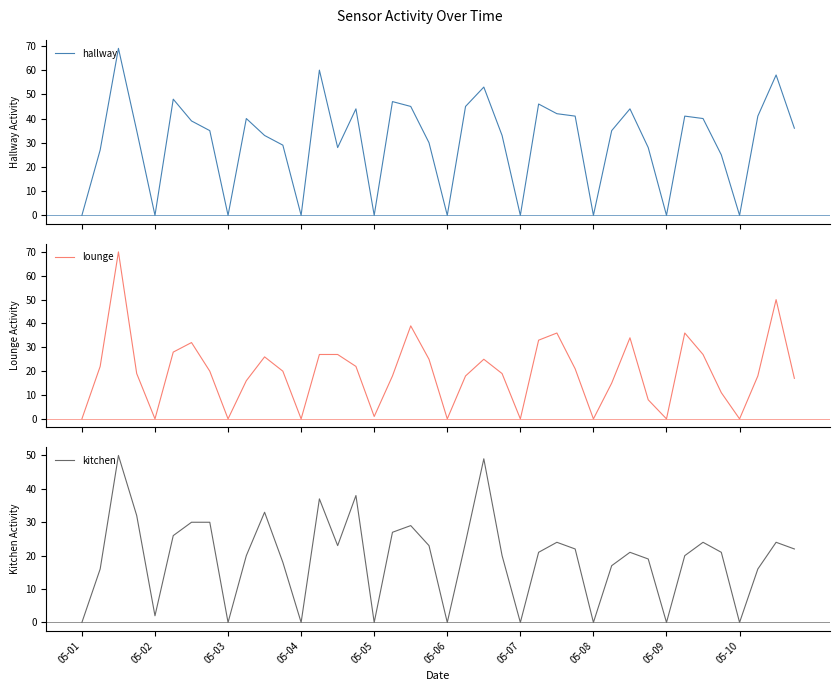

True or false: kitchen has a value of 20 at 05-05.

False